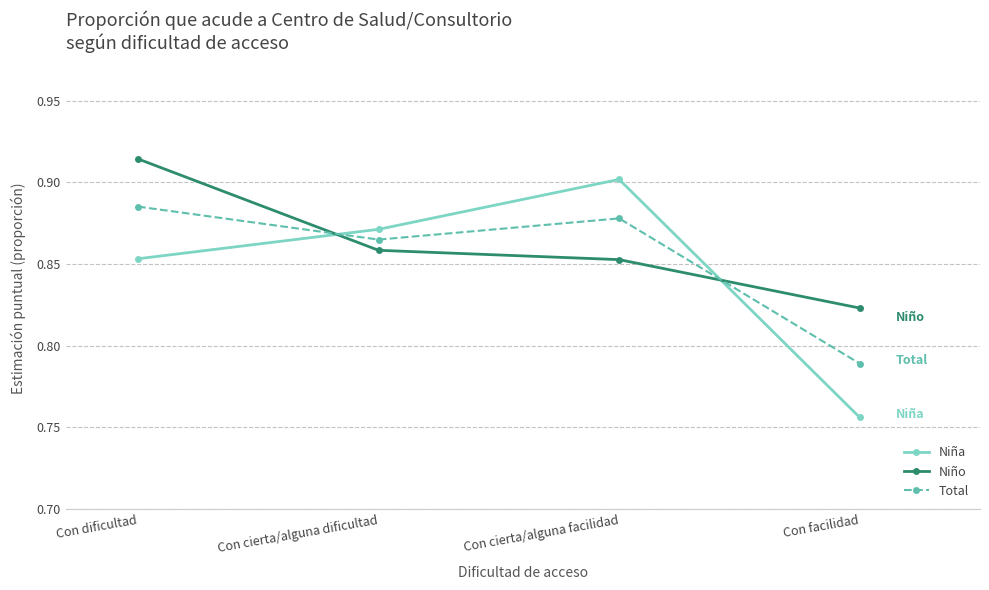

Is this an area chart (filled region under the line)?

No